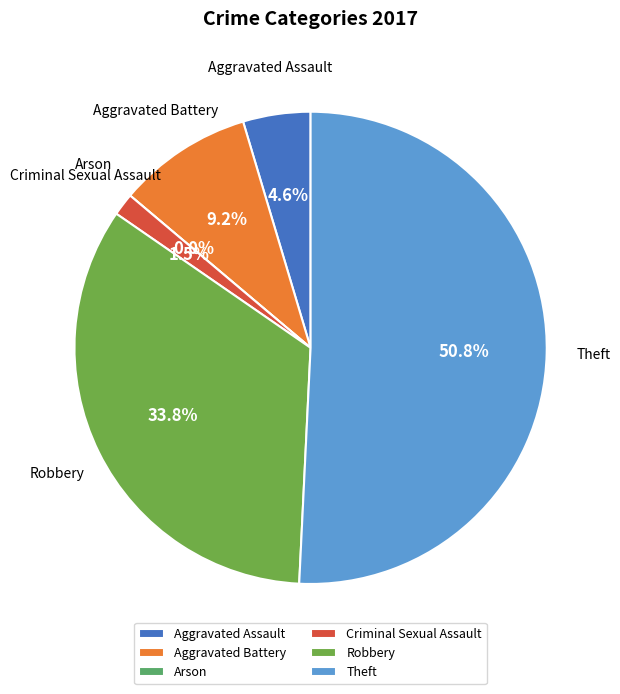

Does 5 account for over 50% of the chart?

Yes